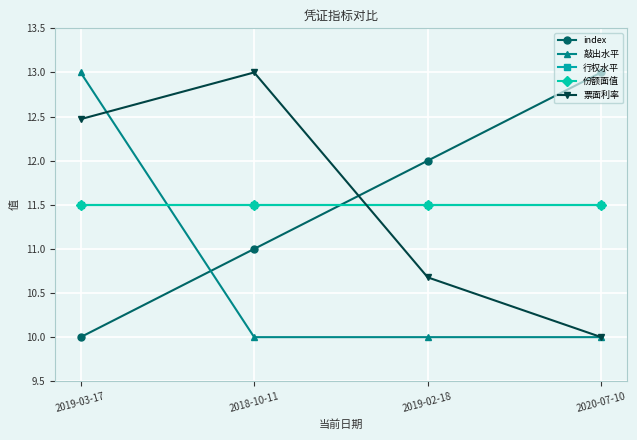

Does the chart display data point markers on the line(s)?

Yes